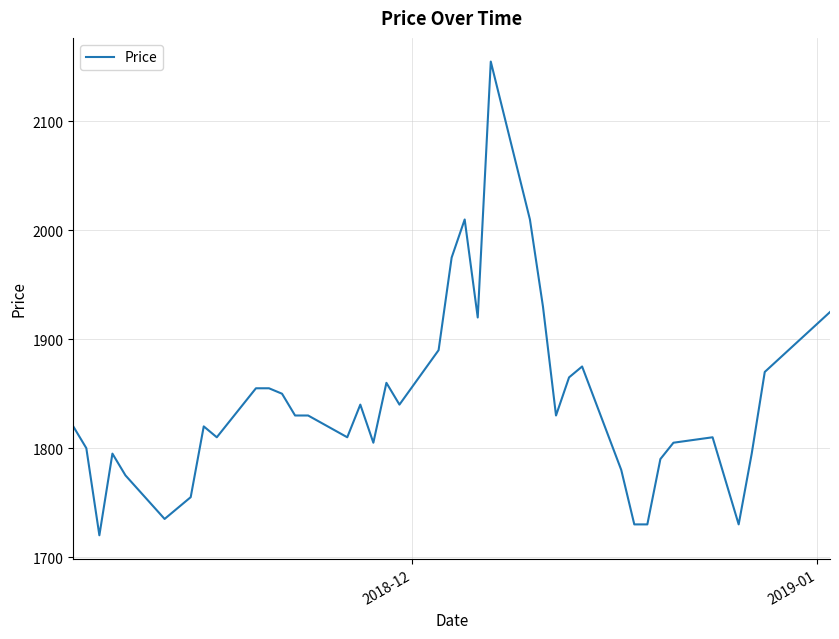

What is the difference between the maximum and minimum values?

435